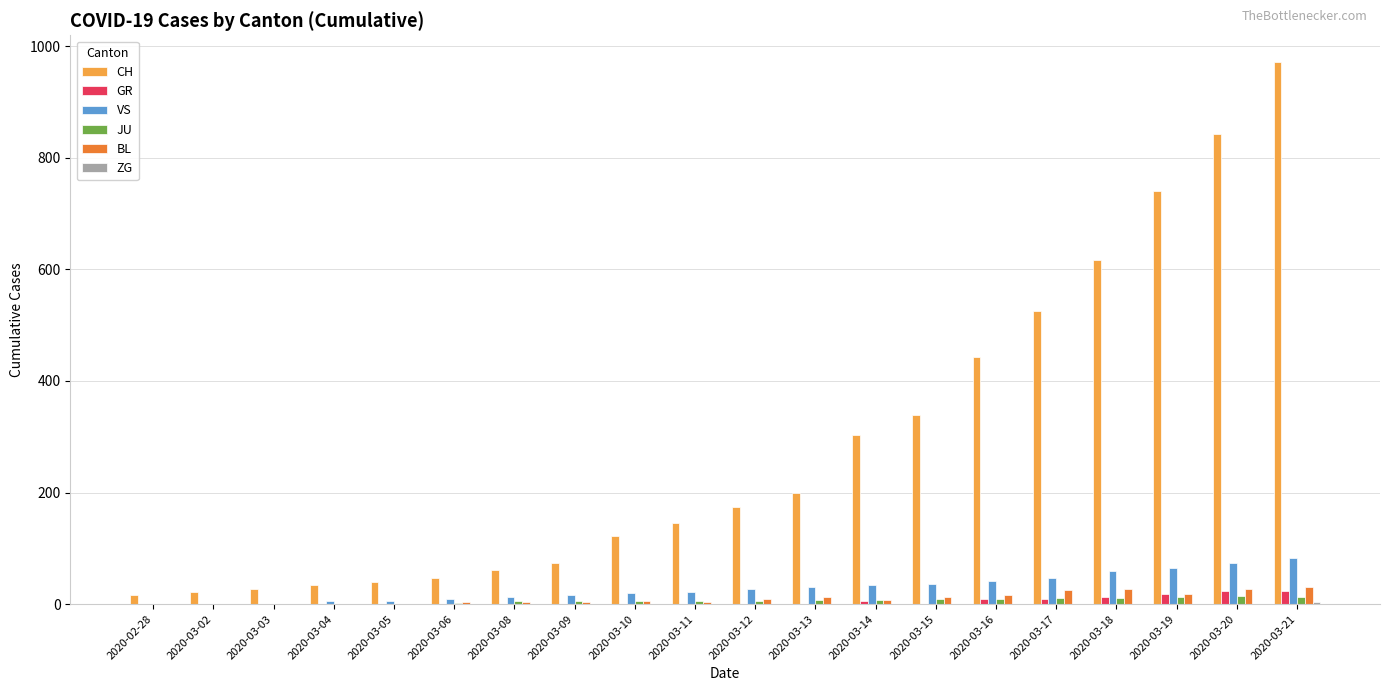

Between 2020-03-08 and 2020-03-14, which series saw the biggest shift?

CH